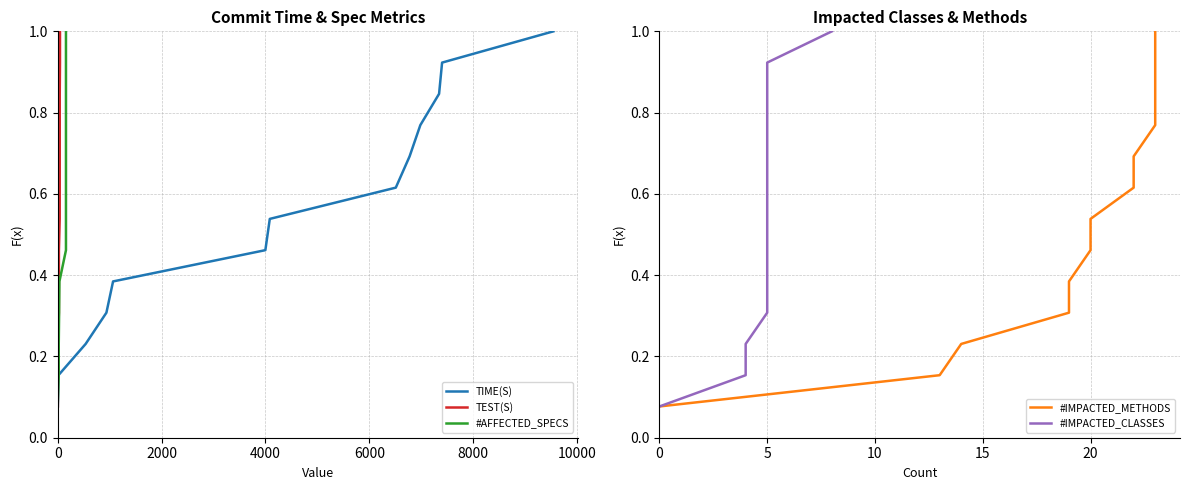

What is the difference between the second highest and second lowest values in the TEST(S) series?

0.8